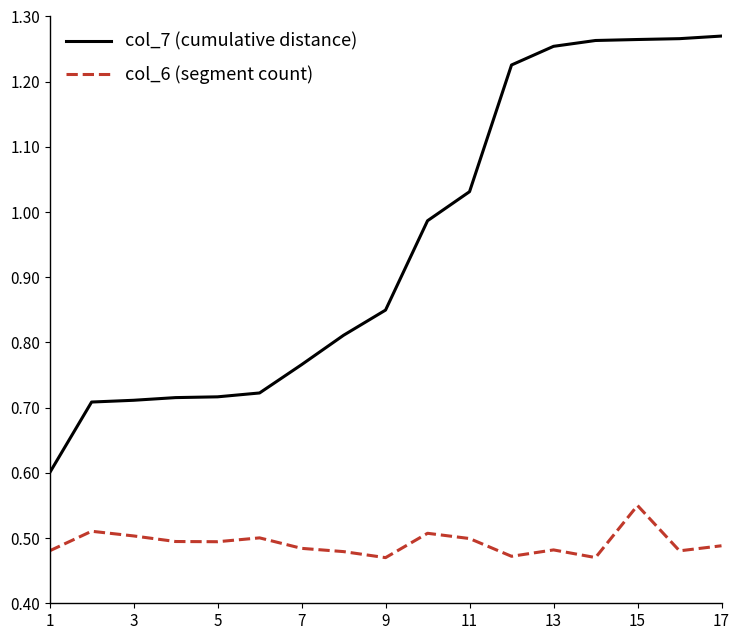

Which series has the widest spread of values?

col_7 (cumulative distance)